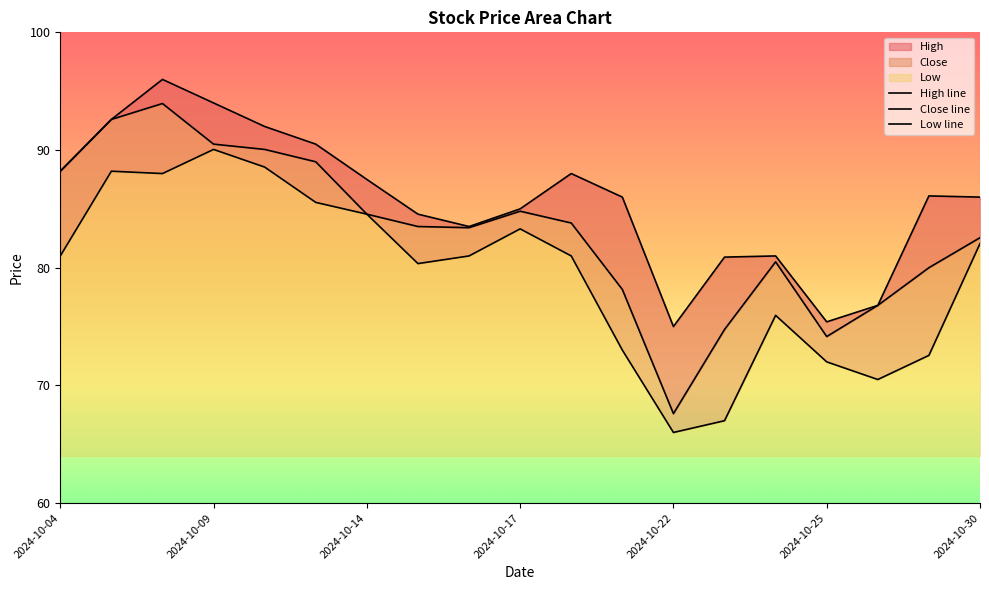

How many interior local valleys does the Low series have?

4